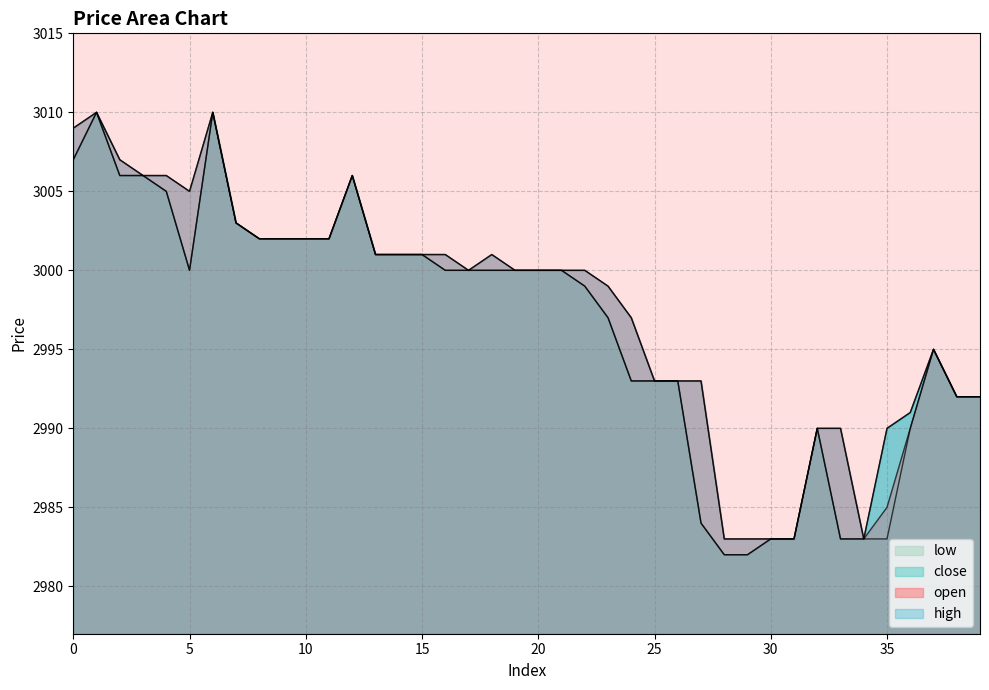

Reading left to right, transcribe all the data shown in this chart.

open: 0=3009	1=3010	2=3007	3=3006	4=3006	5=3005	6=3010	7=3003	8=3002	9=3002	10=3002	11=3002	12=3006	13=3001	14=3001	15=3001	16=3001	17=3000	18=3001	19=3000	20=3000	21=3000	22=3000	23=2999	24=2997	25=2993	26=2993	27=2993	28=2983	29=2983	30=2983	31=2983	32=2990	33=2990	34=2983	35=2985	36=2990	37=2995	38=2992	39=2992
close: 0=3007	1=3010	2=3006	3=3006	4=3005	5=3000	6=3010	7=3003	8=3002	9=3002	10=3002	11=3002	12=3006	13=3001	14=3001	15=3001	16=3000	17=3000	18=3000	19=3000	20=3000	21=3000	22=2999	23=2997	24=2993	25=2993	26=2993	27=2984	28=2982	29=2982	30=2983	31=2983	32=2990	33=2983	34=2983	35=2990	36=2991	37=2995	38=2992	39=2992
high: 0=3009	1=3010	2=3007	3=3006	4=3006	5=3005	6=3010	7=3003	8=3002	9=3002	10=3002	11=3002	12=3006	13=3001	14=3001	15=3001	16=3001	17=3000	18=3001	19=3000	20=3000	21=3000	22=3000	23=2999	24=2997	25=2993	26=2993	27=2993	28=2983	29=2983	30=2983	31=2983	32=2990	33=2990	34=2983	35=2990	36=2991	37=2995	38=2992	39=2992
low: 0=3007	1=3010	2=3006	3=3006	4=3005	5=3000	6=3010	7=3003	8=3002	9=3002	10=3002	11=3002	12=3006	13=3001	14=3001	15=3001	16=3000	17=3000	18=3000	19=3000	20=3000	21=3000	22=2999	23=2997	24=2993	25=2993	26=2993	27=2984	28=2982	29=2982	30=2983	31=2983	32=2990	33=2983	34=2983	35=2983	36=2990	37=2995	38=2992	39=2992